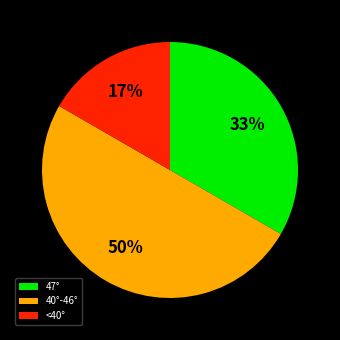

How many segments does this pie chart have?

3